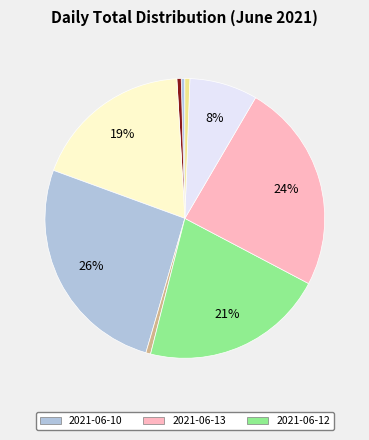

How many slices are in this pie chart?

9